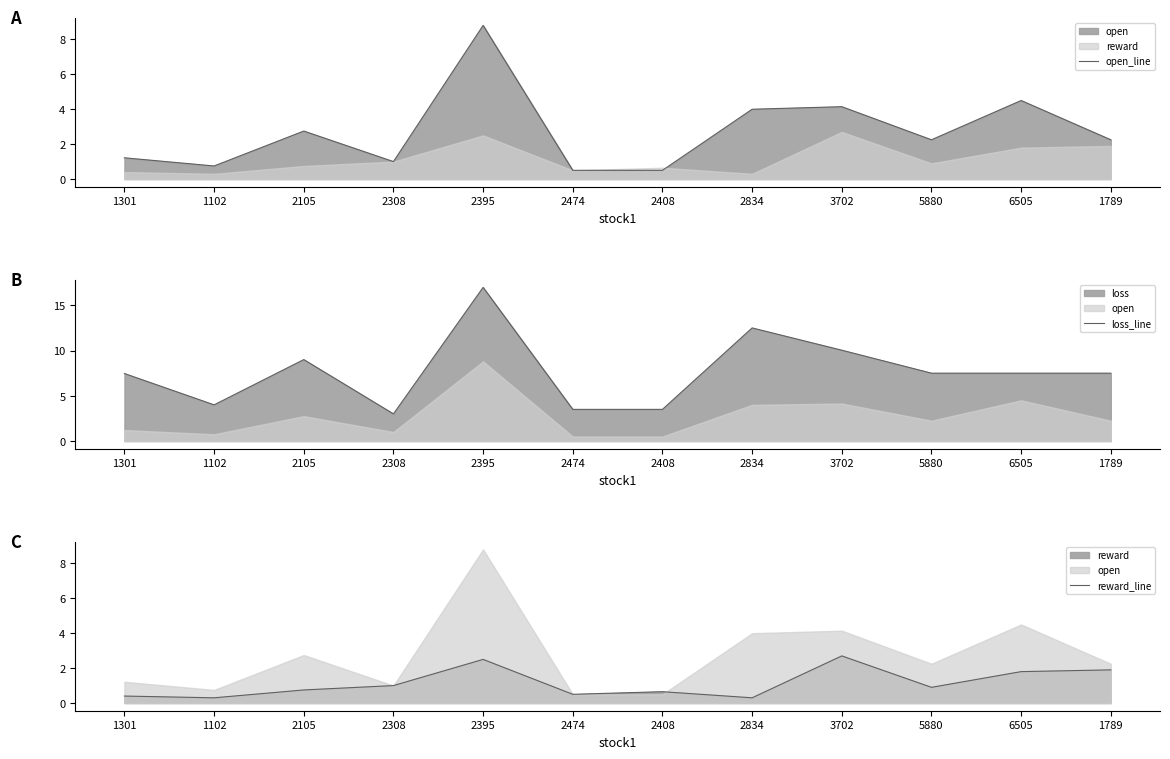

Does the chart display data point markers on the line(s)?

No